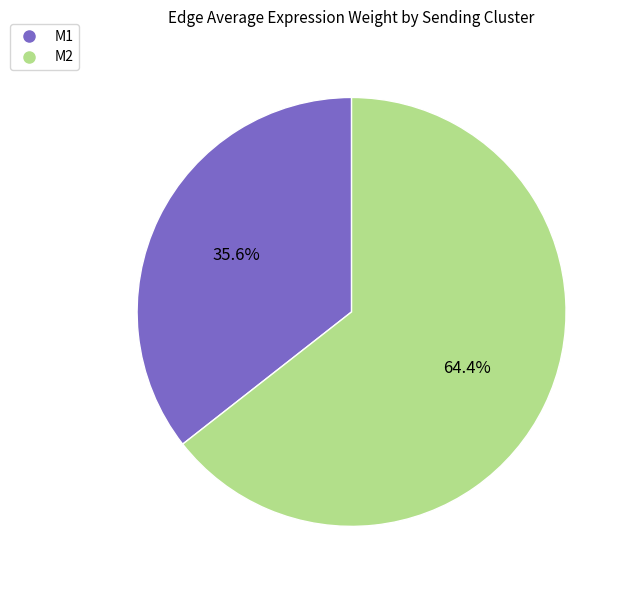

To the nearest percent, what is the difference between the largest and smallest slice percentages?

29%